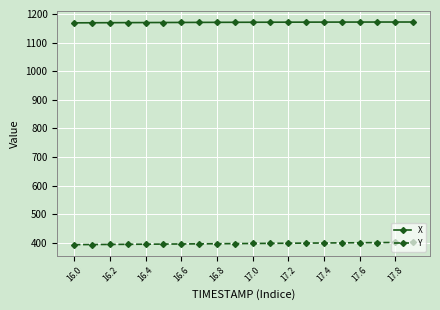

Does the chart display data point markers on the line(s)?

Yes